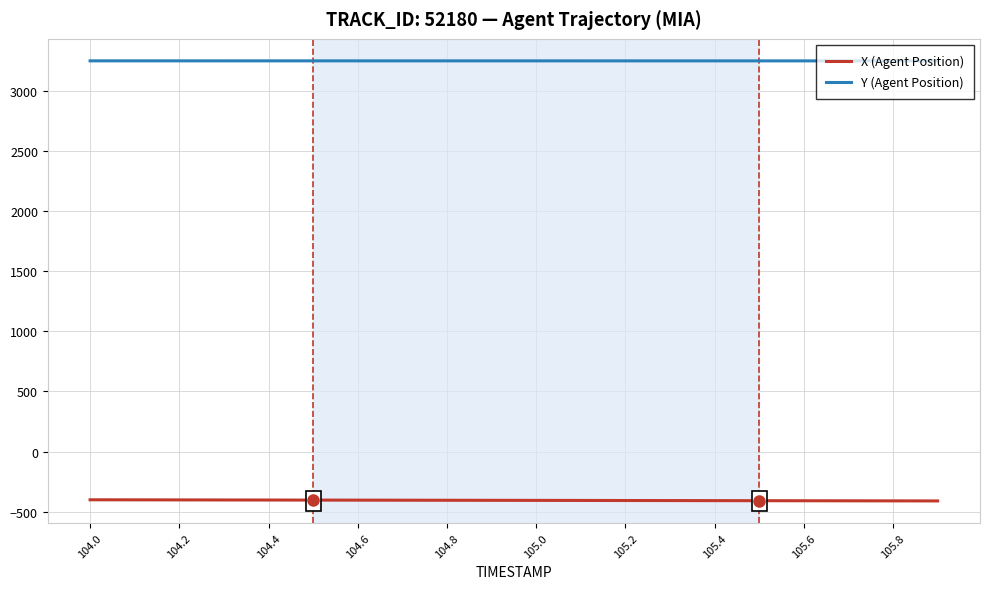

At how many categories does at least one series exceed 2006?

20